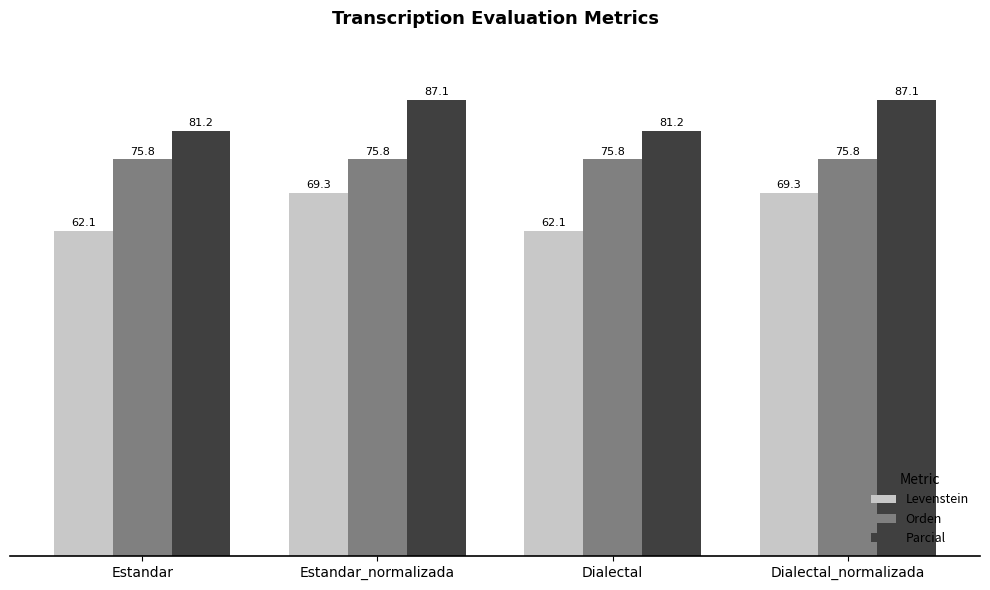

Where does the Parcial series first go above 87?

Estandar_normalizada